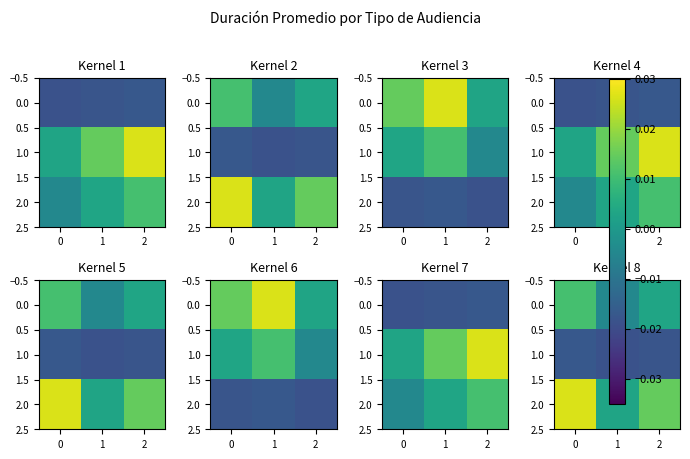

The 1.0 series shows -0.0 at 2. True or false?

True